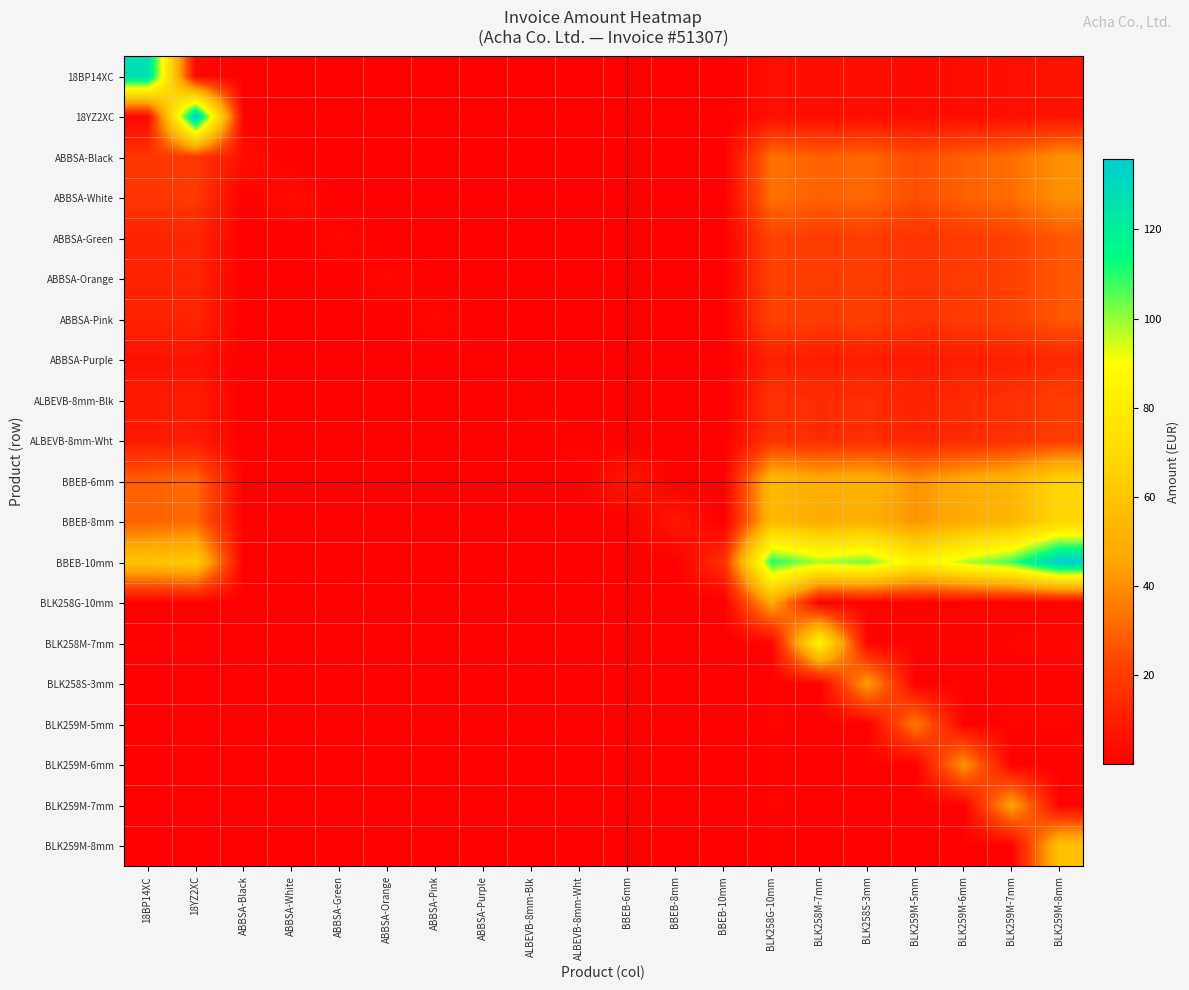

At ABBSA-Purple, list the series in order from smallest to largest.

BLK258G-10mm, BLK258S-3mm, BLK259M-5mm, BLK259M-6mm, BLK259M-7mm, BLK259M-8mm, BLK258M-7mm, 18BP14XC, 18YZ2XC, ALBEVB-8mm-Blk, ALBEVB-8mm-Wht, ABBSA-Green, ABBSA-Orange, ABBSA-Pink, ABBSA-Black, ABBSA-White, BBEB-6mm, BBEB-8mm, BBEB-10mm, ABBSA-Purple